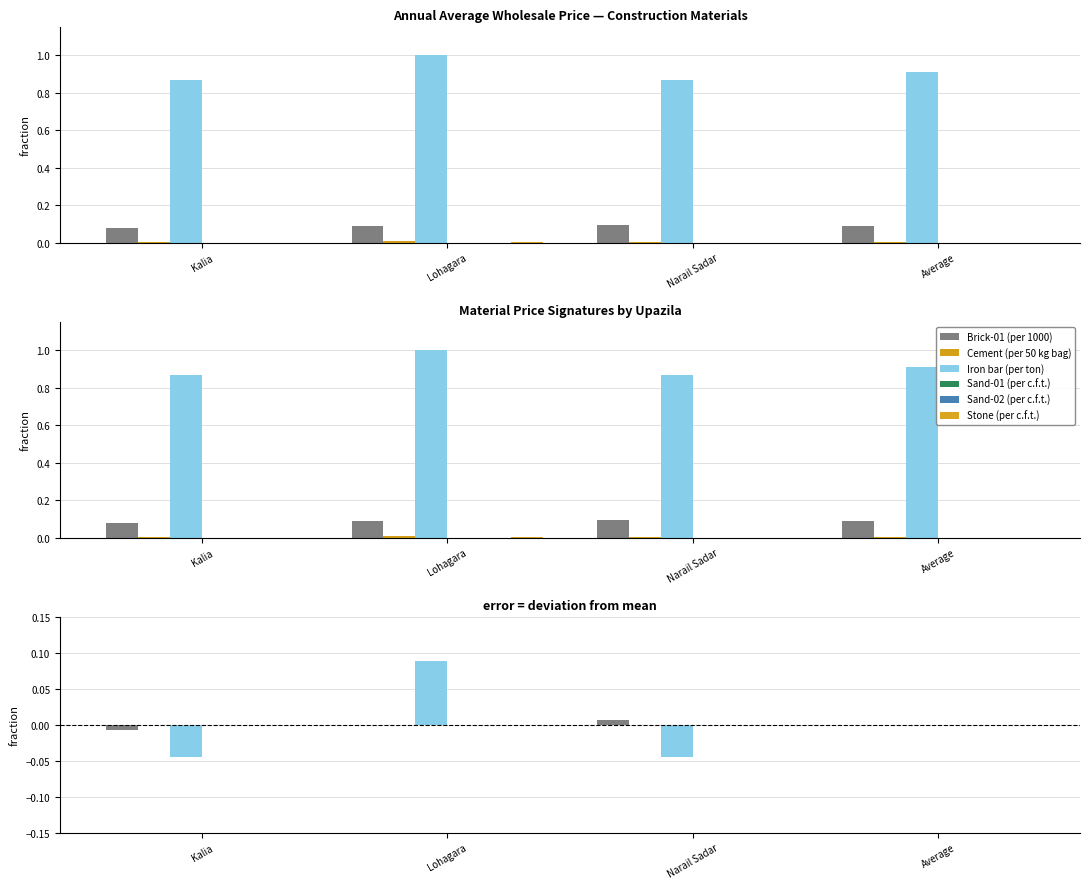

What position from the left is Narail Sadar?

3